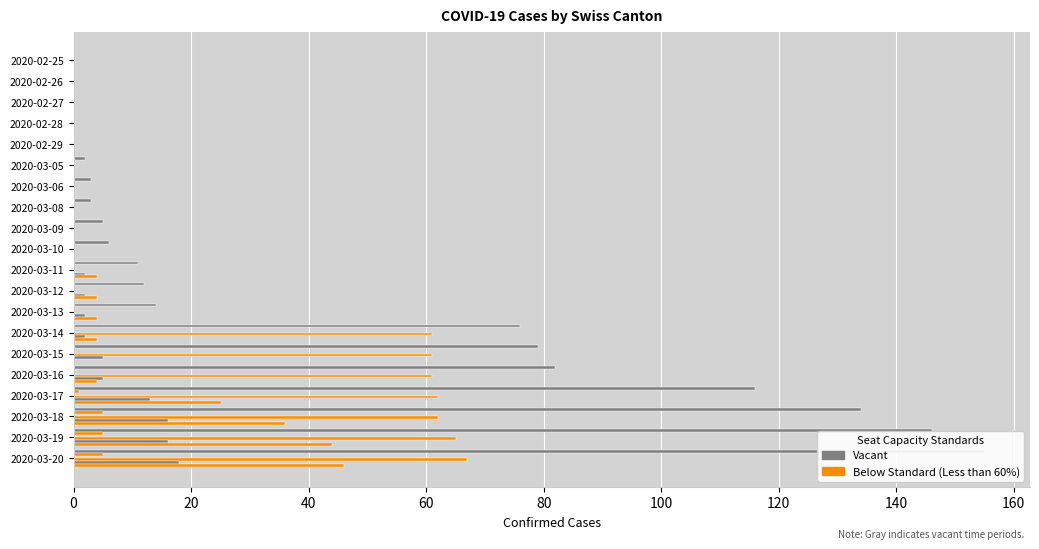

How many data points in BS are above 0?

9